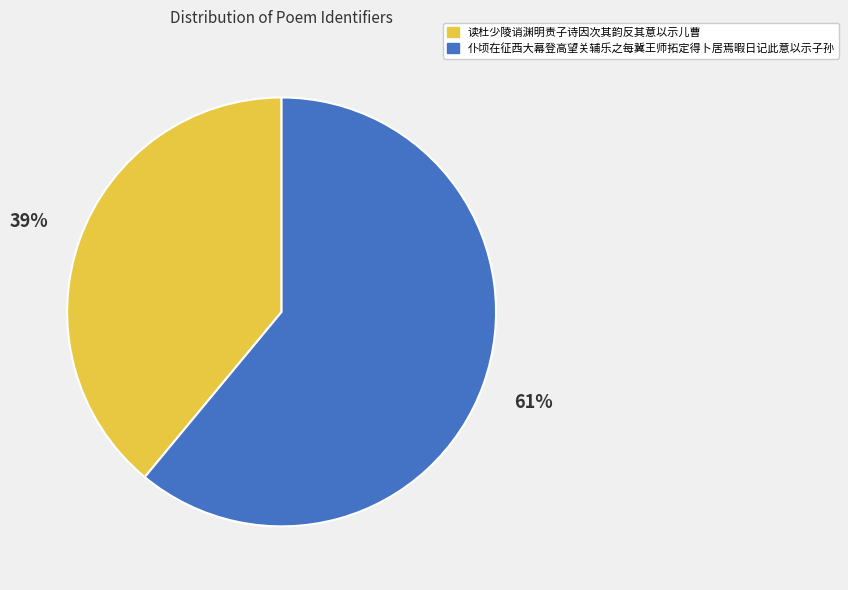

Do 仆顷在征西大幕登高望关辅乐之每冀王师拓定得卜居焉暇日记此意以示子孙 and 读杜少陵诮渊明责子诗因次其韵反其意以示儿曹 together represent more than half of the pie?

Yes